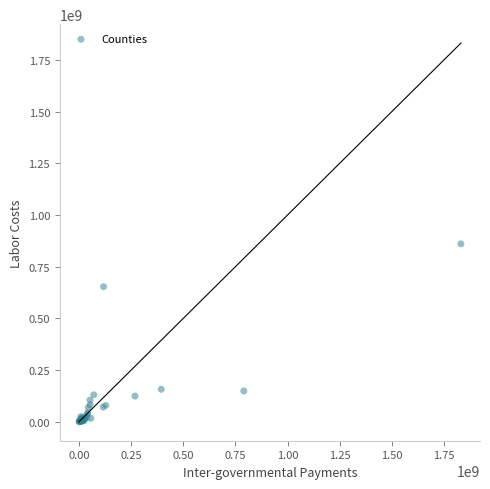

What Y value in the scatter plot is closest to 430644433?

653710263